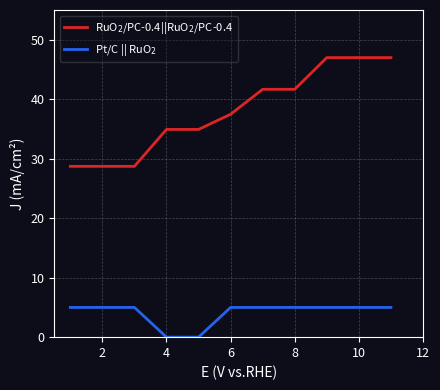

Reading left to right, what are all the values shown in this chart?

RuO$_2$/PC-0.4||RuO$_2$/PC-0.4: 28.7	28.7	28.7	34.9	34.9	37.5	41.7	41.7	47.0	47.0	47.0
Pt/C || RuO$_2$: 5.0	5.0	5.0	0.0	0.0	5.0	5.0	5.0	5.0	5.0	5.0